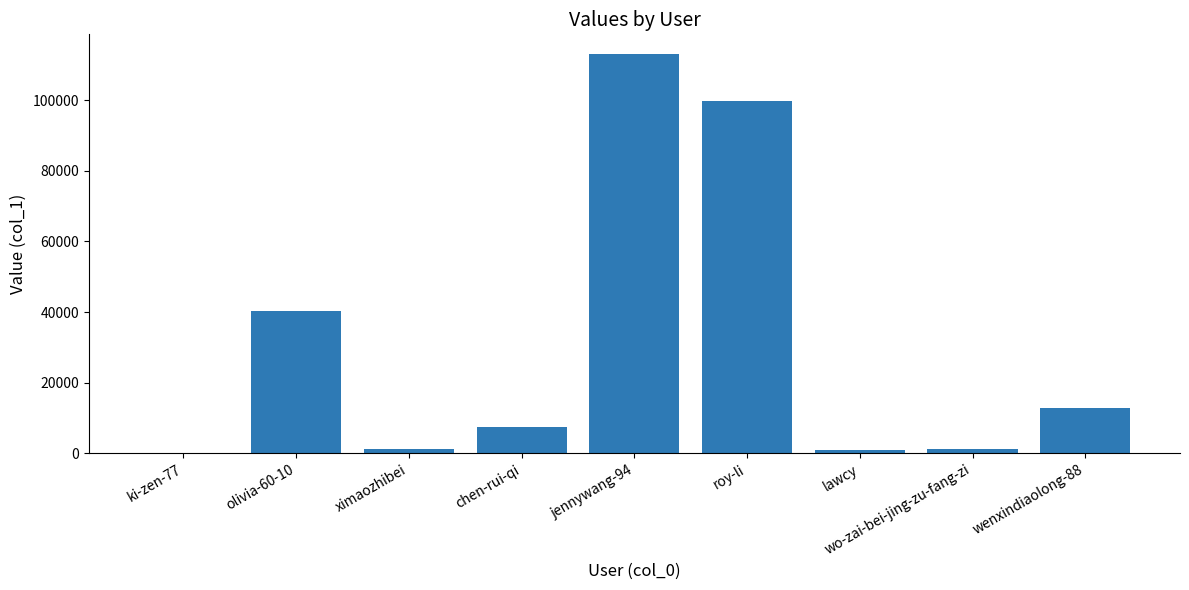

Where is the data nearest to the value 56501?

olivia-60-10